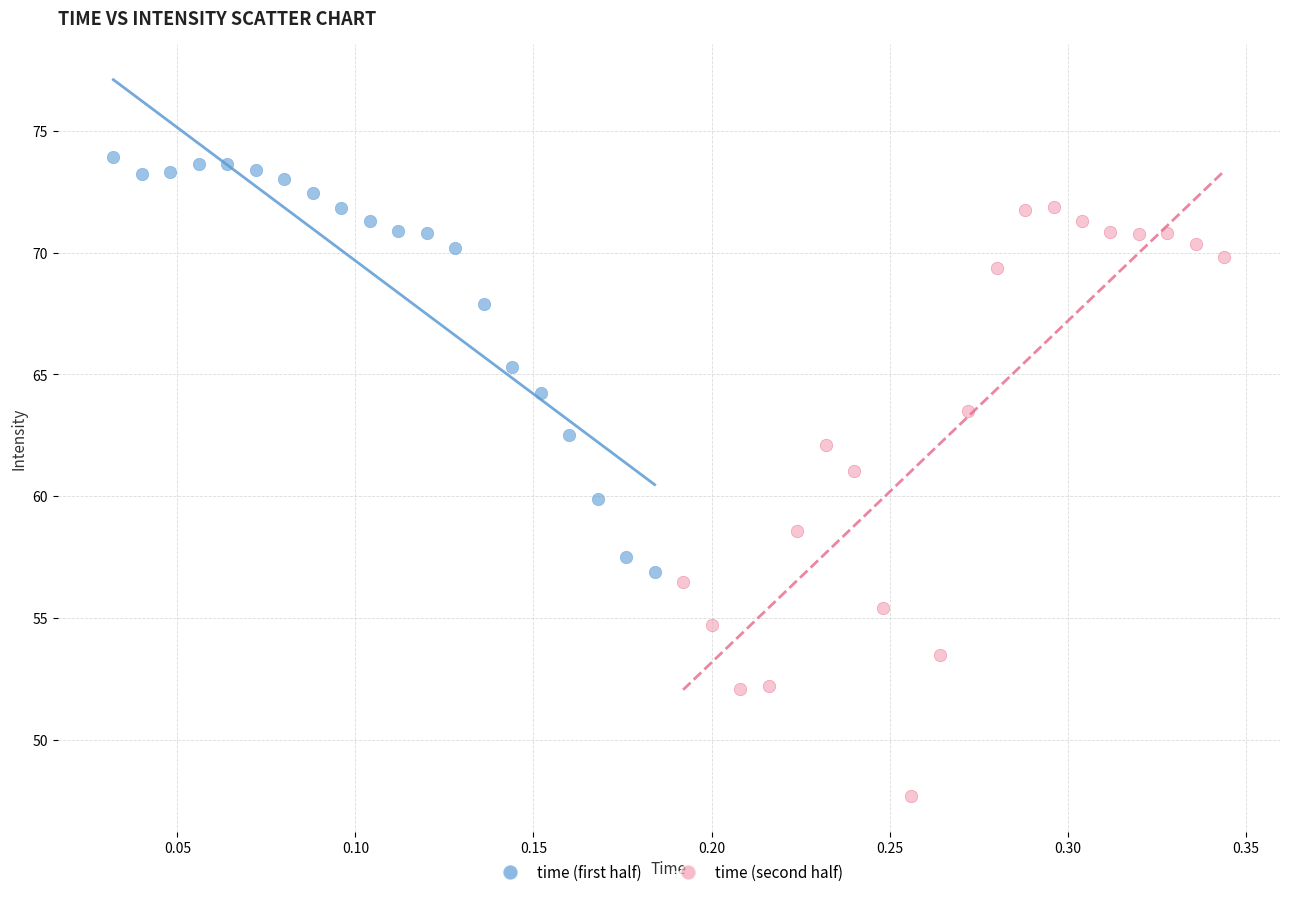

Which series reaches the maximum Y coordinate?

time (first half)